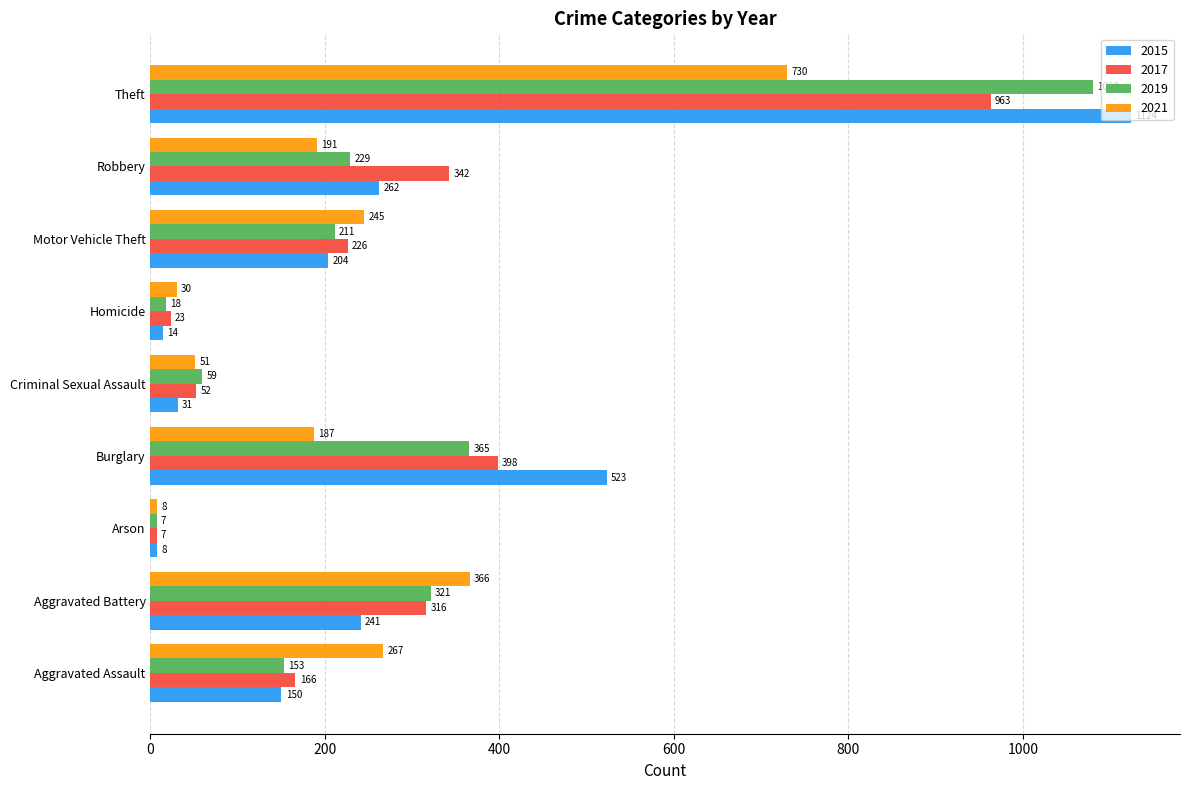

What is the minimum value for 2021?

8